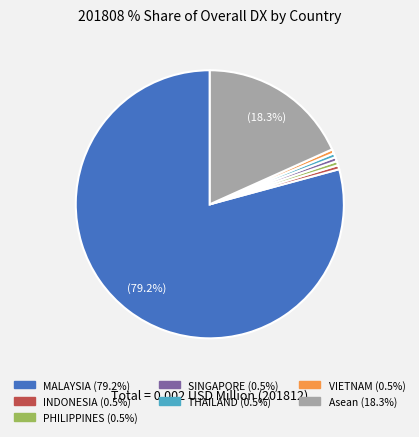

How many segments does this pie chart have?

7